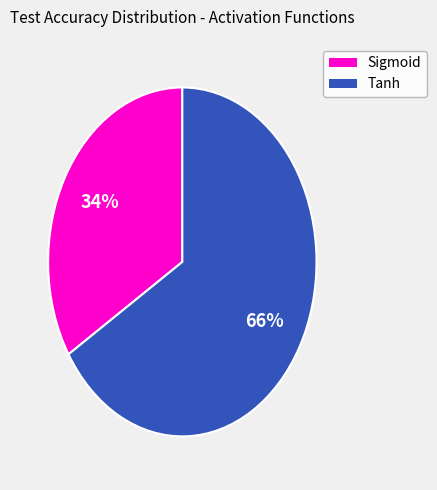

How many segments does this pie chart have?

2